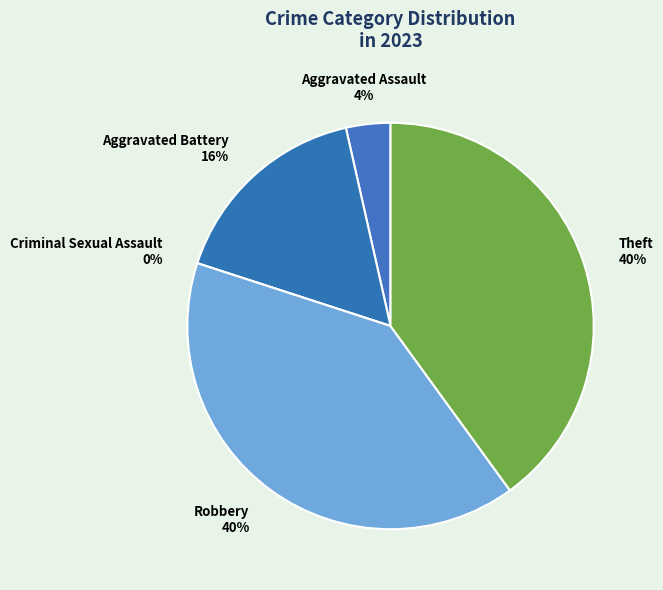

How much of the chart is everything except Robbery?

60.0%